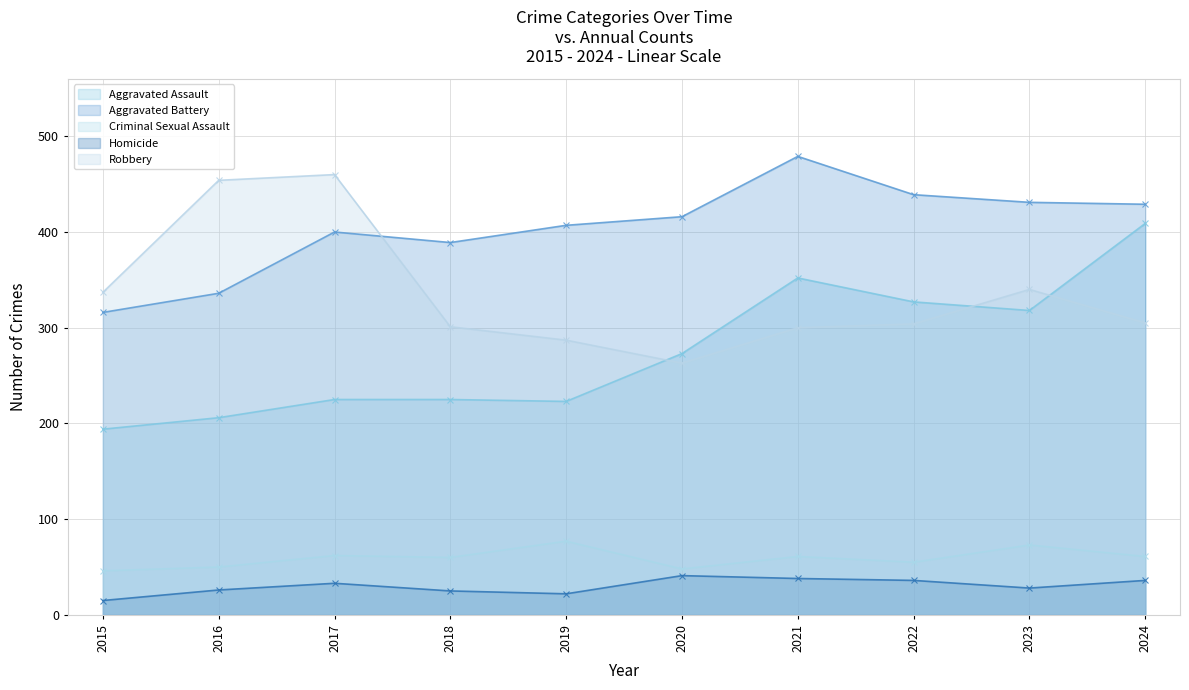

What is the average value of the Robbery series?

335